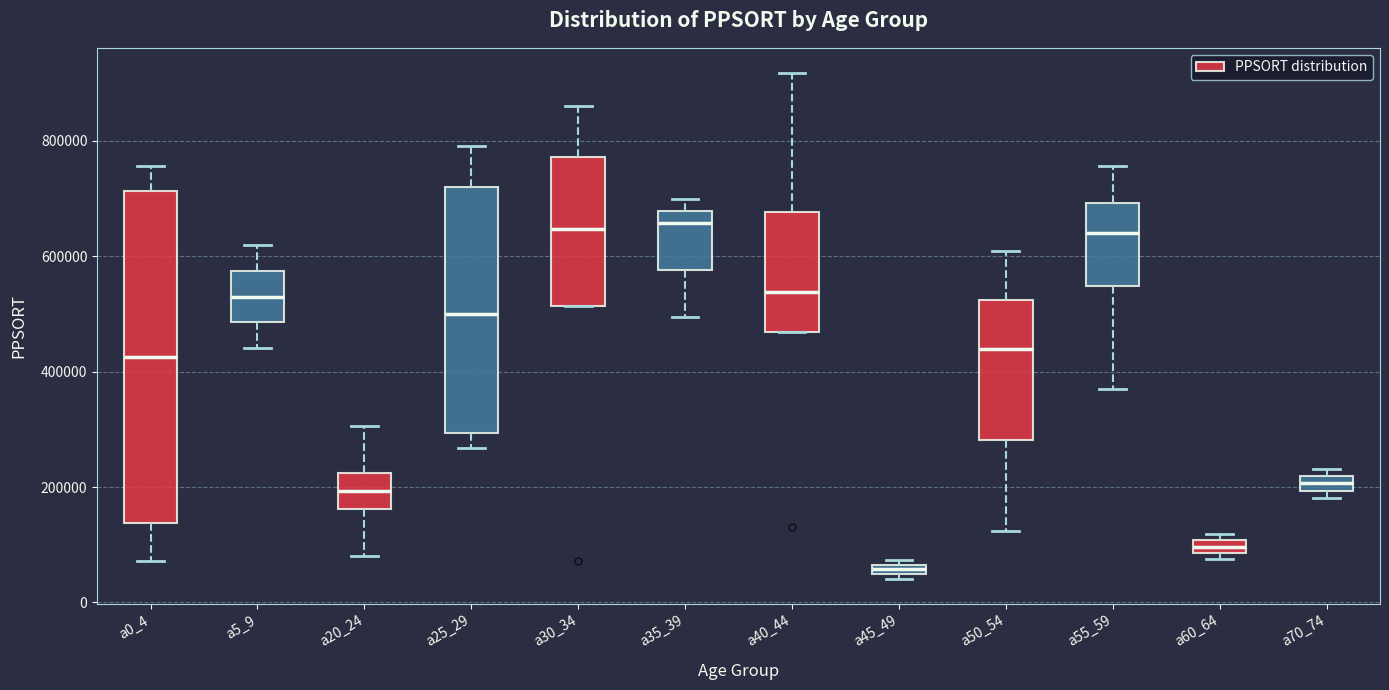

Where is the upper edge of the box for a60_64 on the y-axis? The values are not printed on the chart, so give them approximately, as read against the axis.

100000